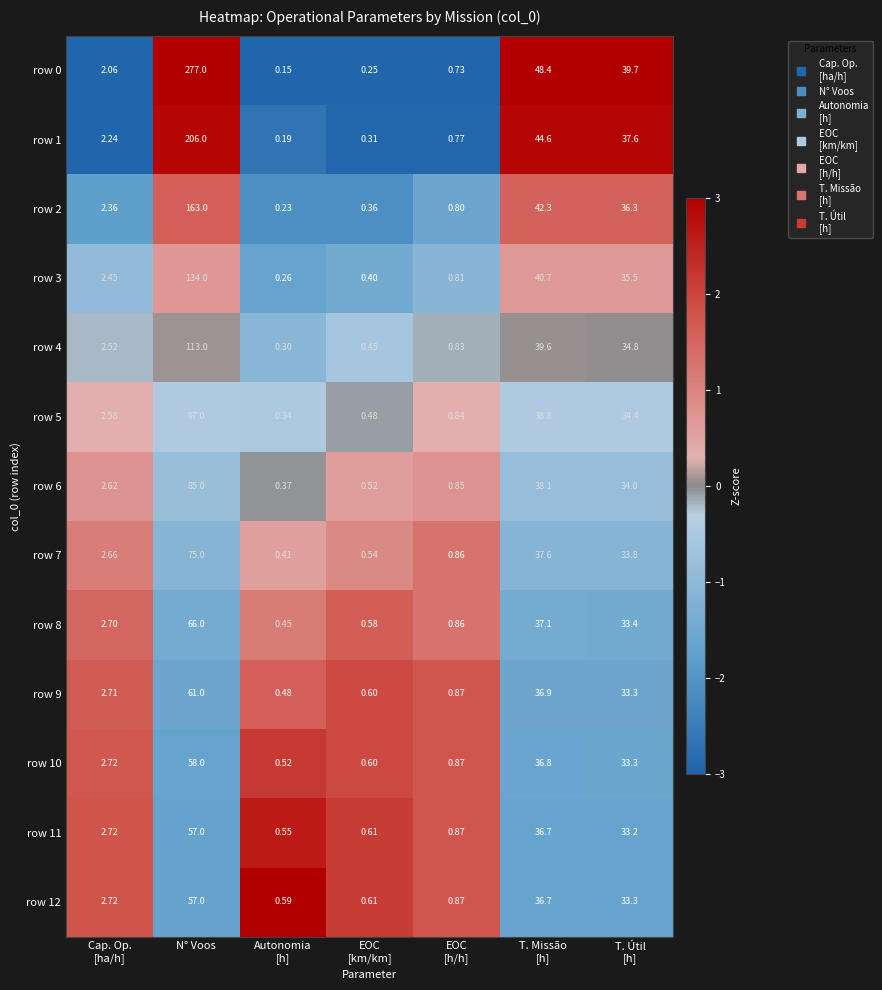

At which category does the chart reach its peak across all series?

N° Voos